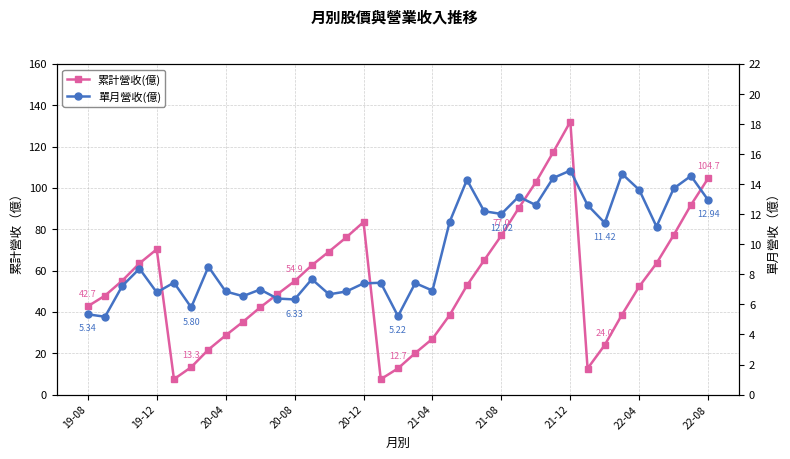

How many categories are shown in the chart?

37